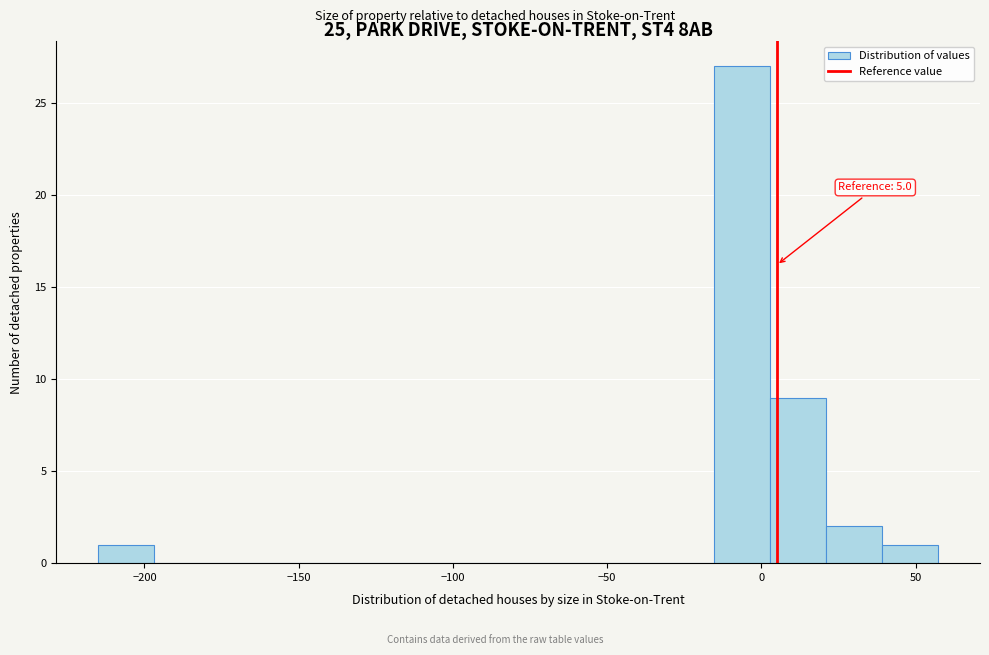

Read against the x-axis, roughly where is the centre of the tallest bar?

-5